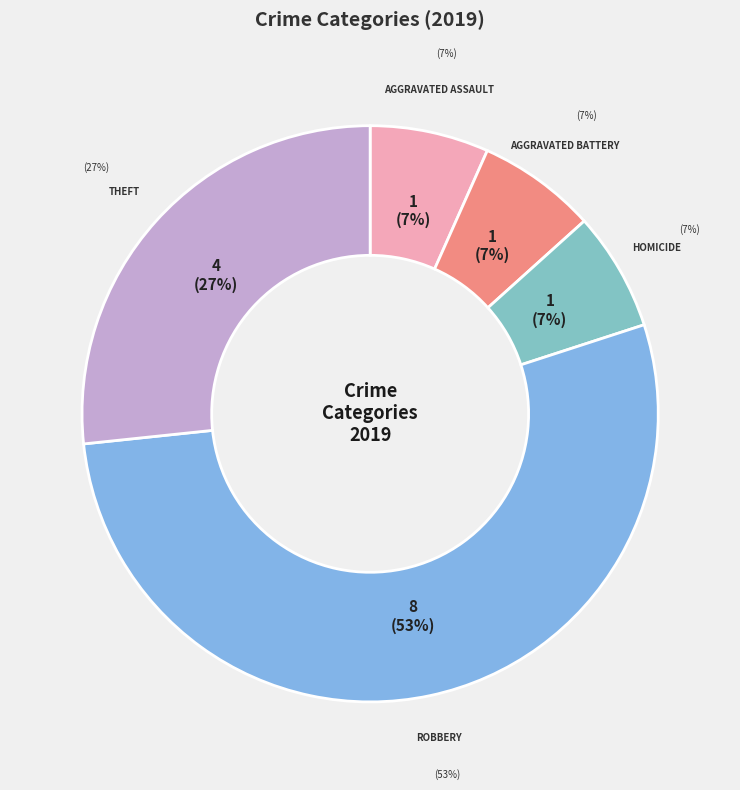

Which slice is the largest?

Robbery